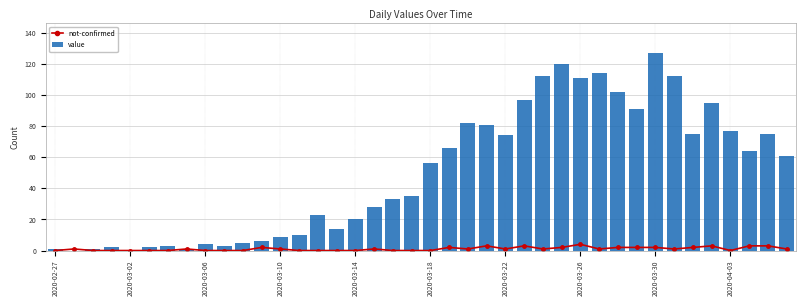

How many groups of bars are there?

40